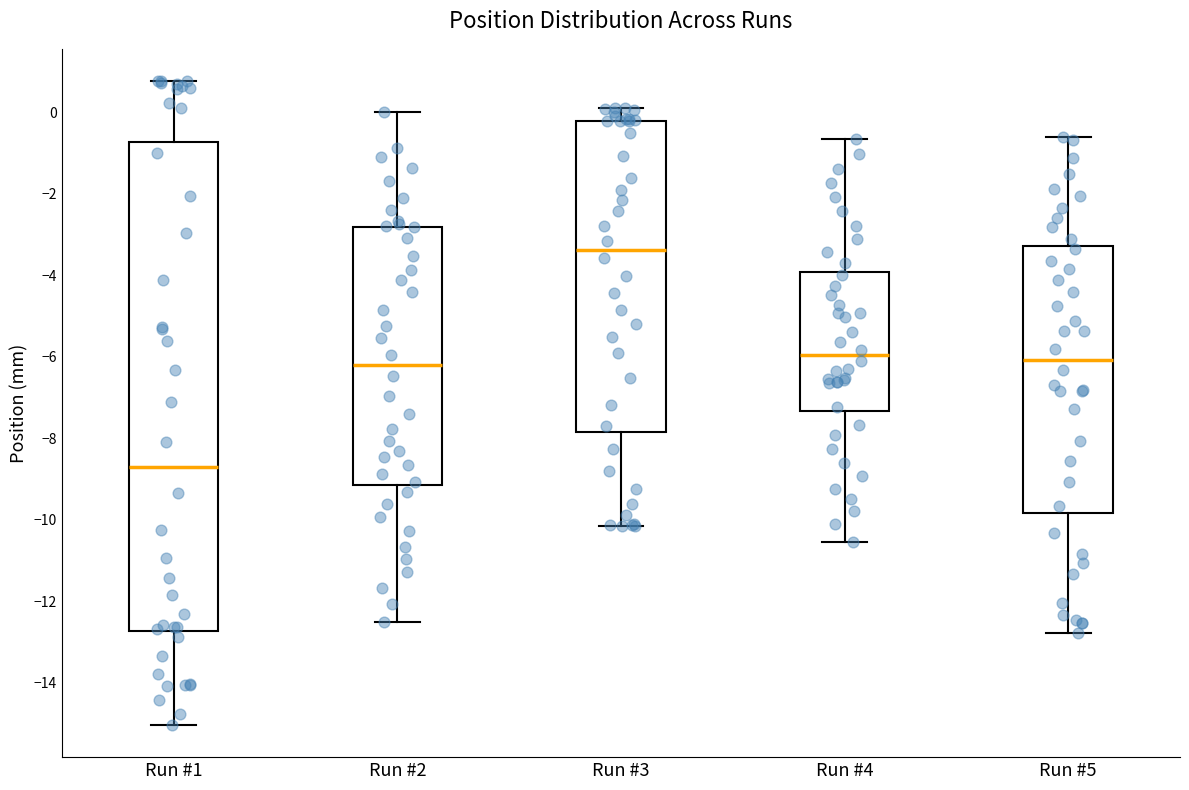

Where is the upper edge of the box for Run #4 on the y-axis? The values are not printed on the chart, so give them approximately, as read against the axis.

-4.0